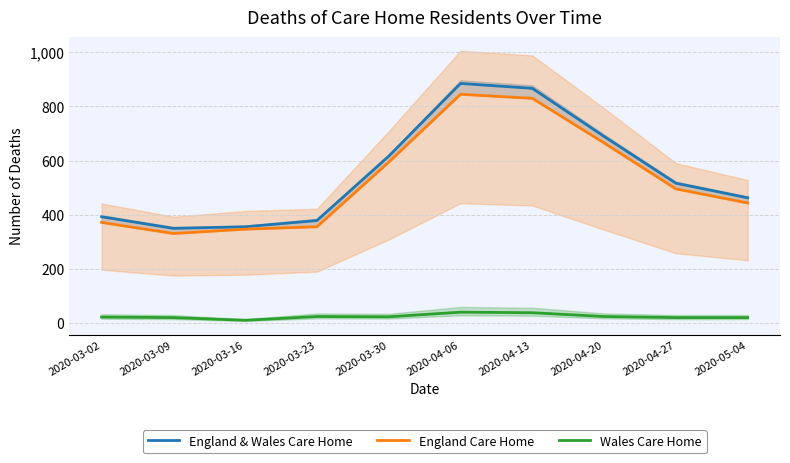

Is the value of Wales Care Home at 2020-03-16 greater than the value of England Care Home at 2020-03-02?

No